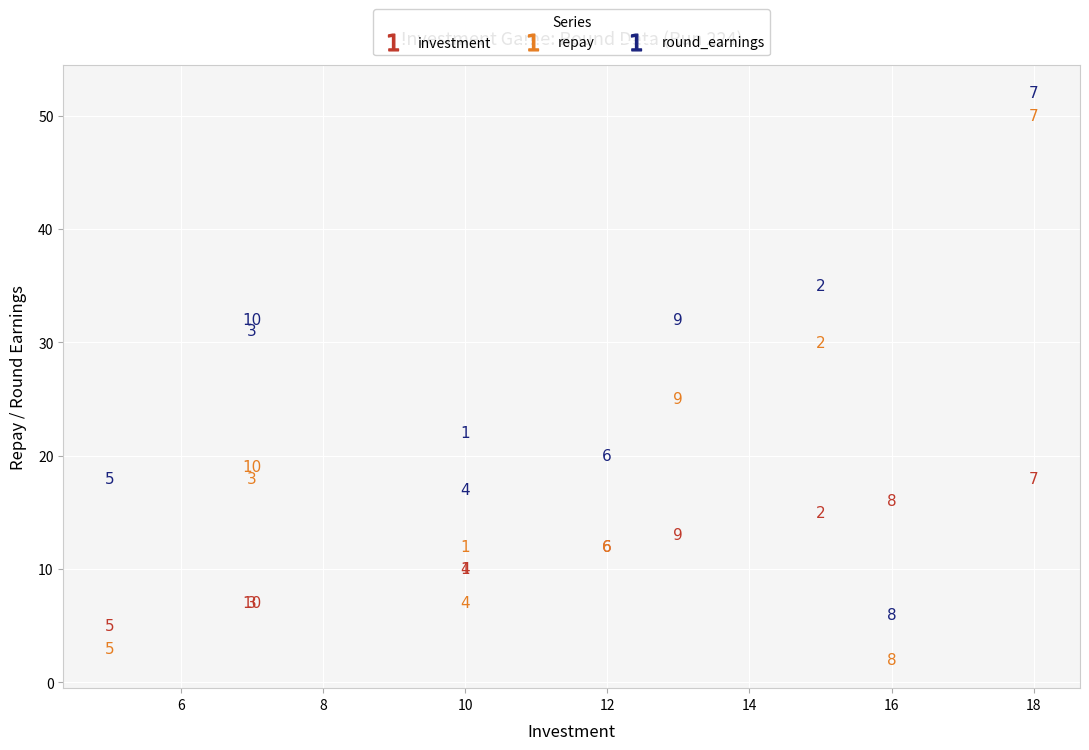

In the round_earnings series, what Y value is closest to 29?

31